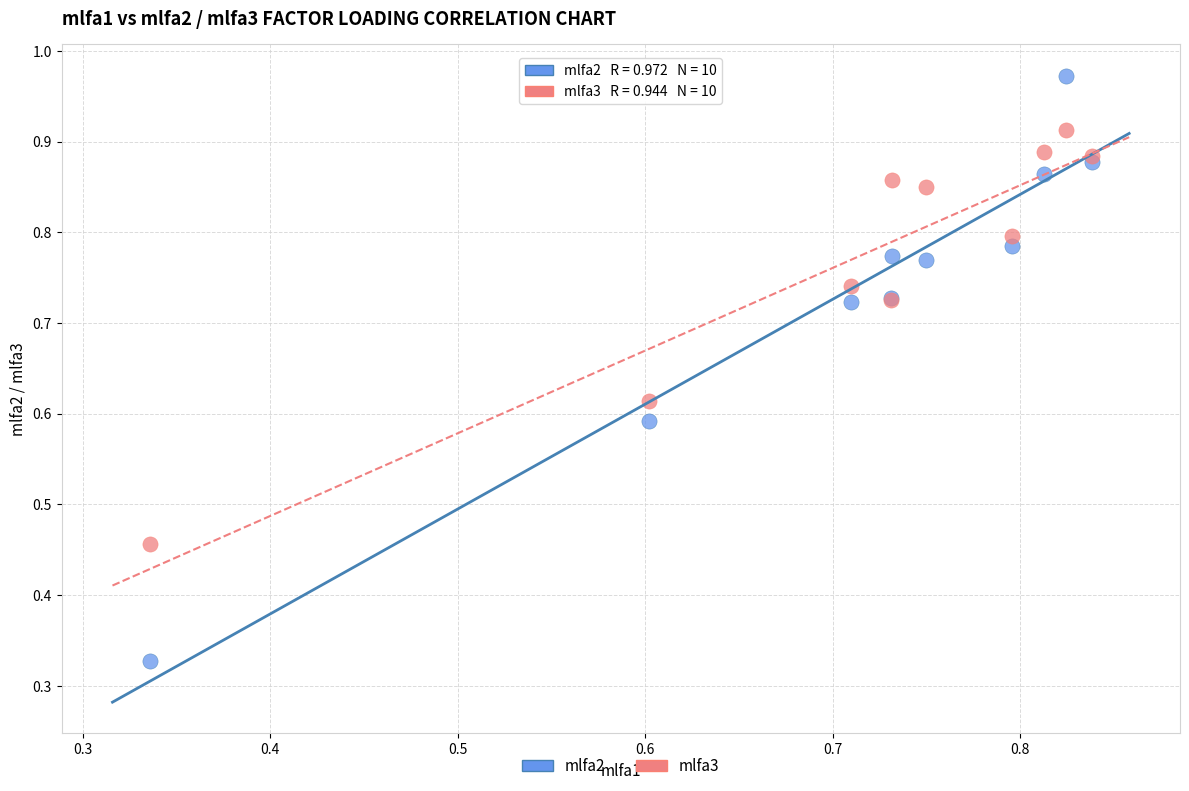

Which series has the widest spread of Y values?

mlfa2